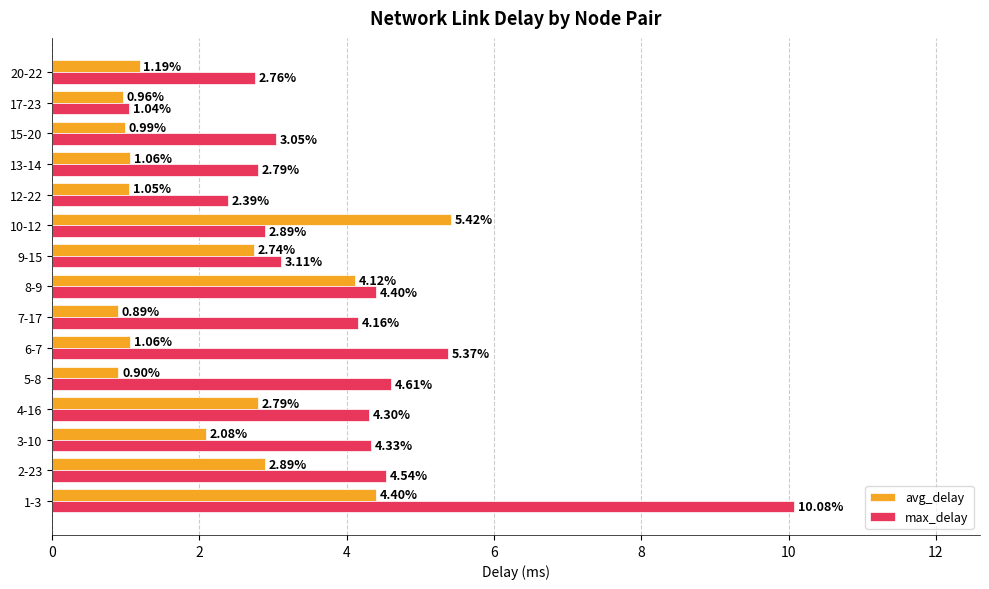

Is the value of avg_delay at 12-22 greater than the value of max_delay at 5-8?

No